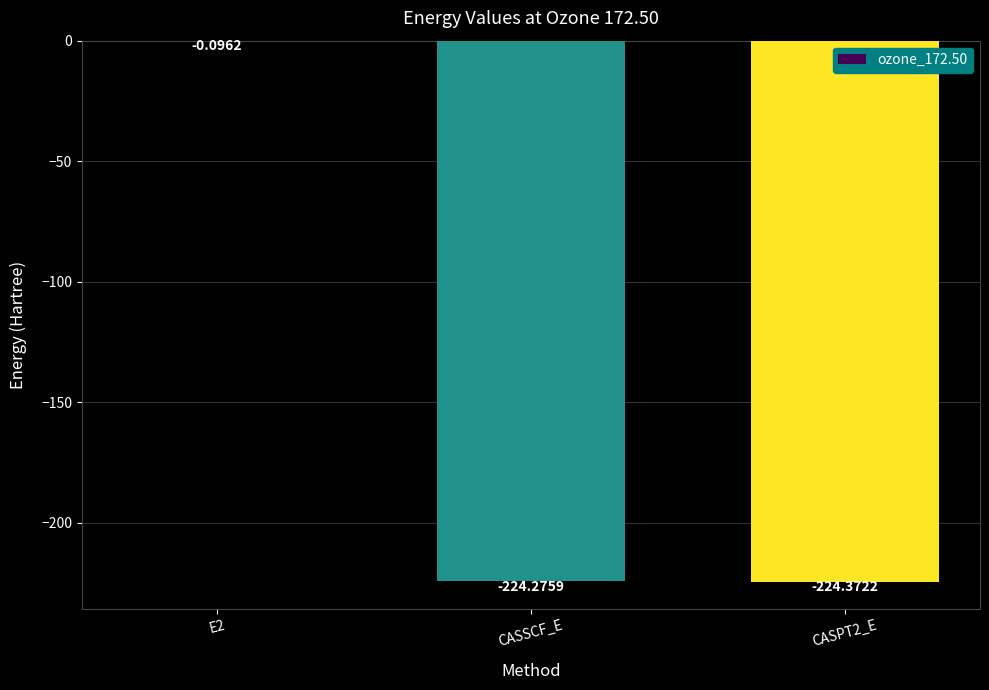

What is the sum of all values?

-448.7